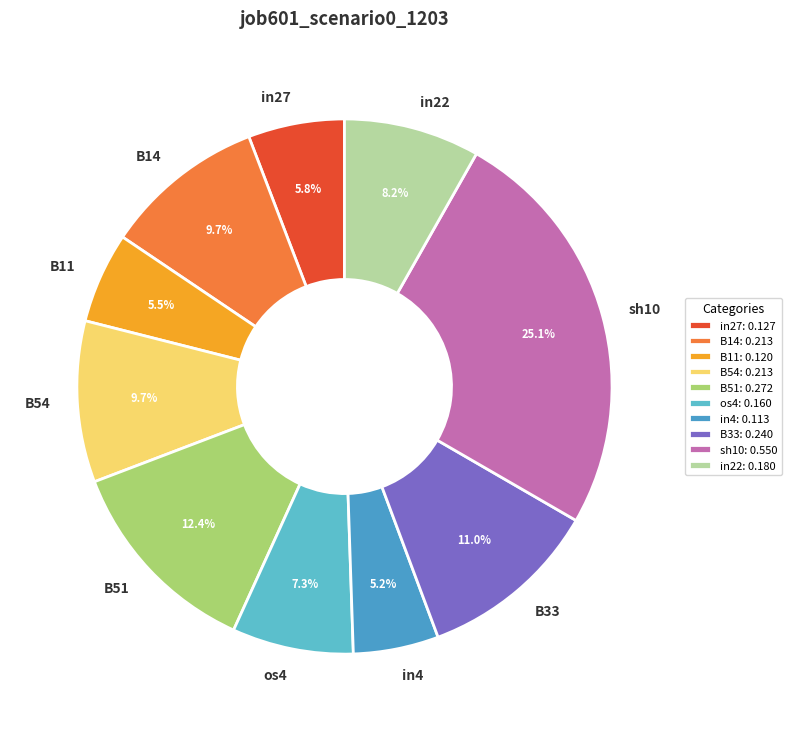

Between in22 and in4, which is larger?

in22